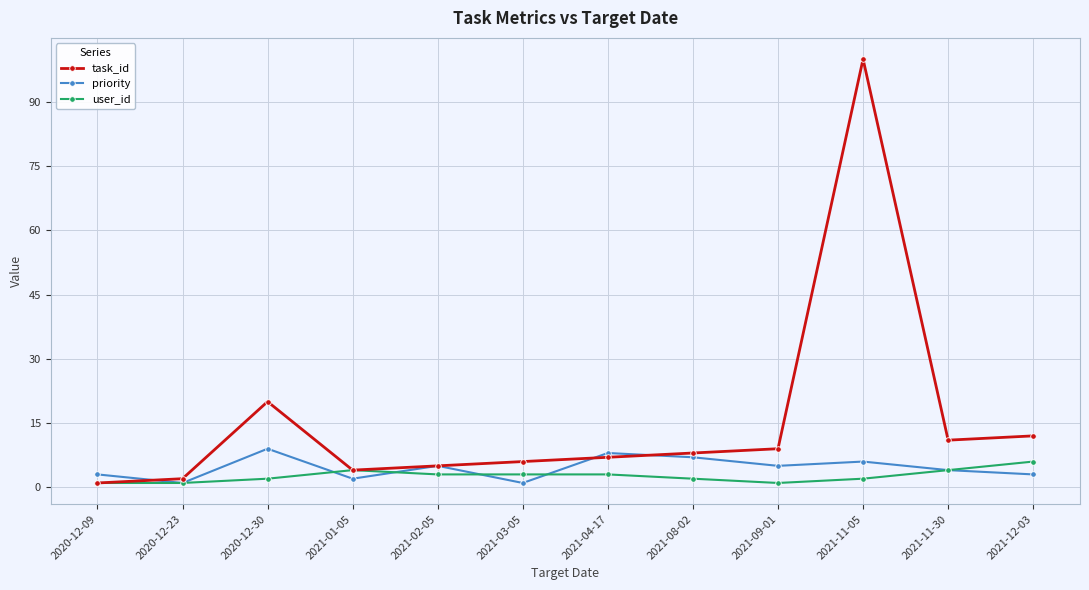

What is the sum of all task_id values?

185